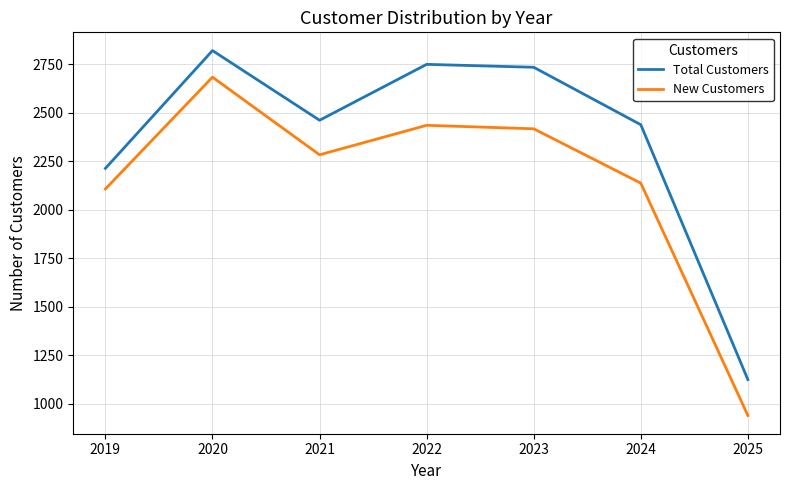

List the series in order of their peak value, lowest first.

New Customers, Total Customers